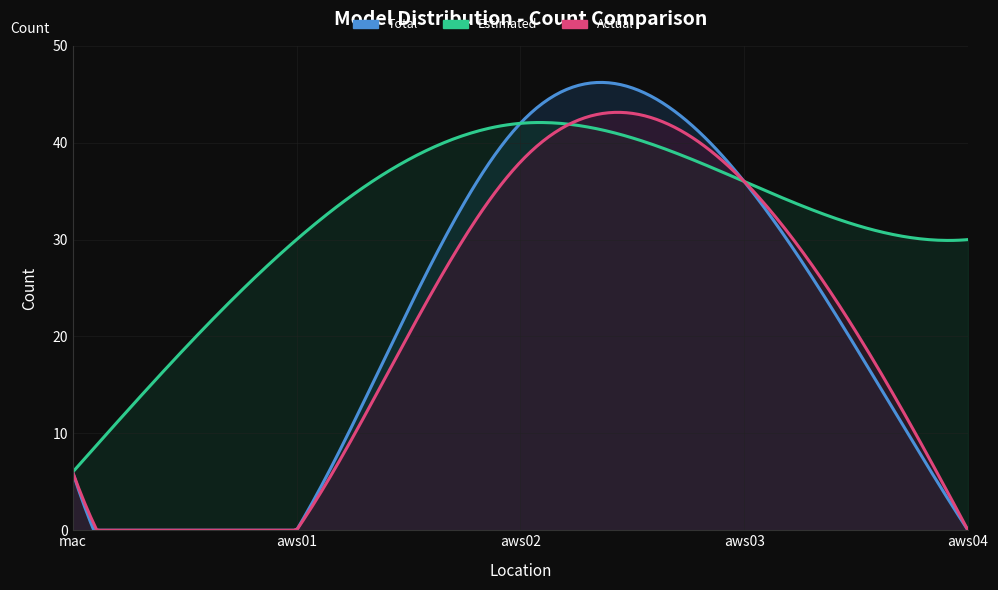

What position from the left is aws03?

4